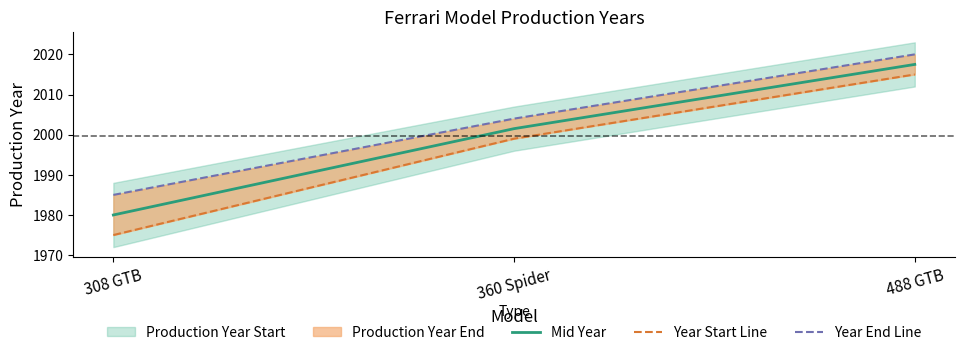

How many lines are shown in the chart?

3